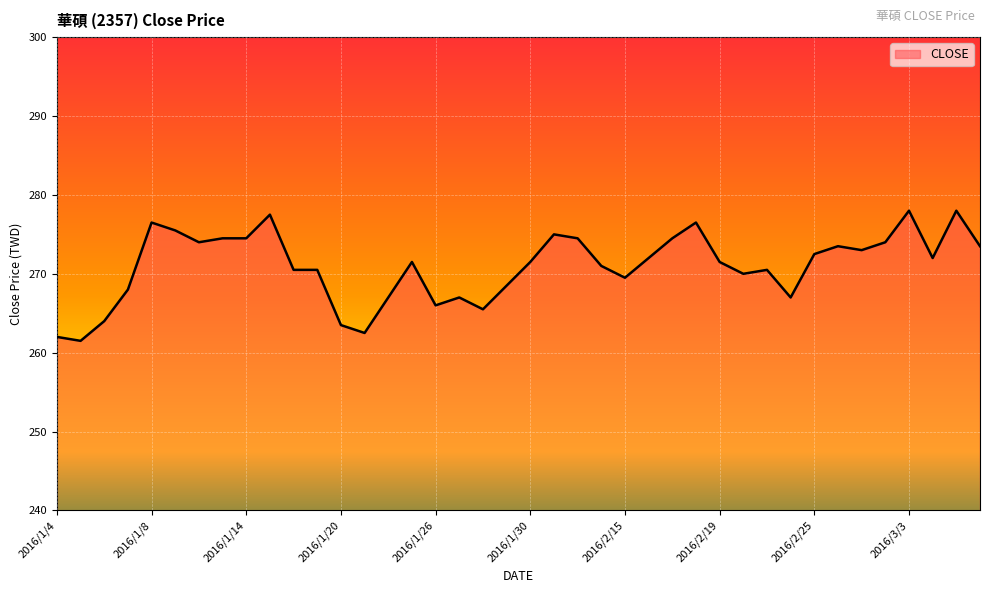

What is the difference between the maximum and minimum values?

16.5